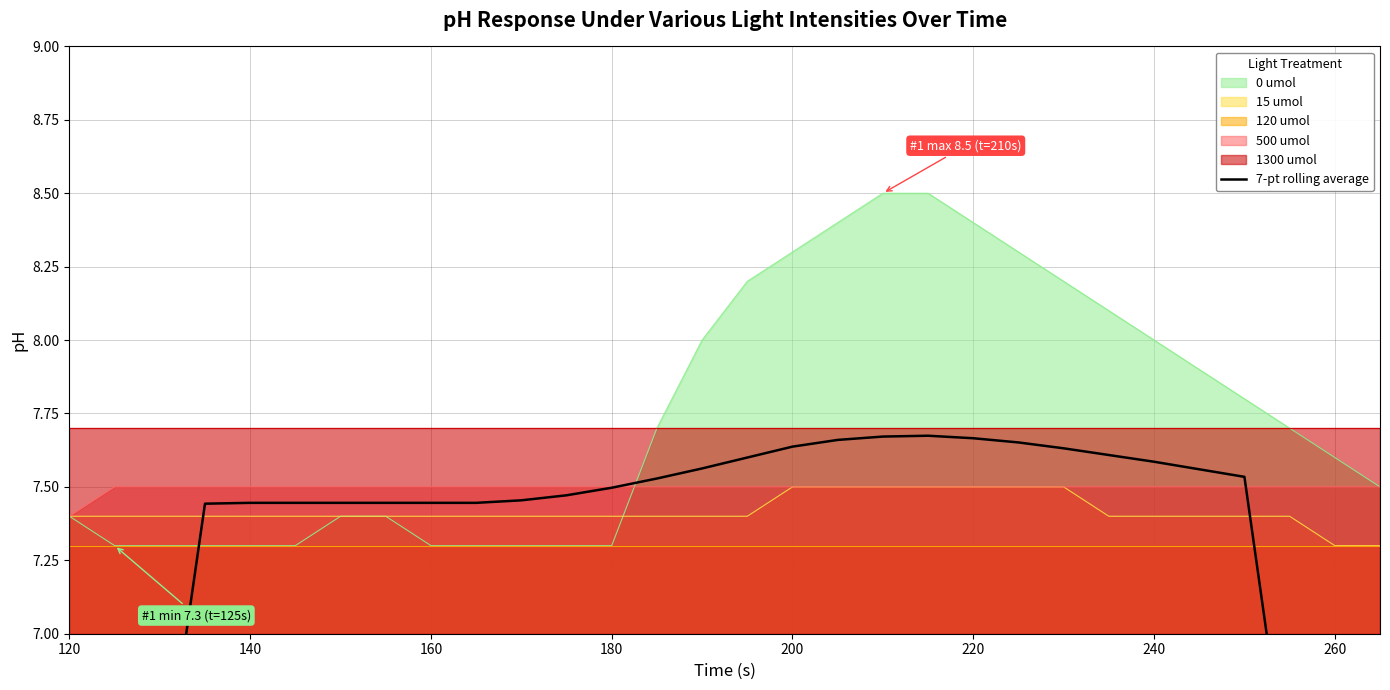

The 0 umol series shows 8.0 at 240. True or false?

True